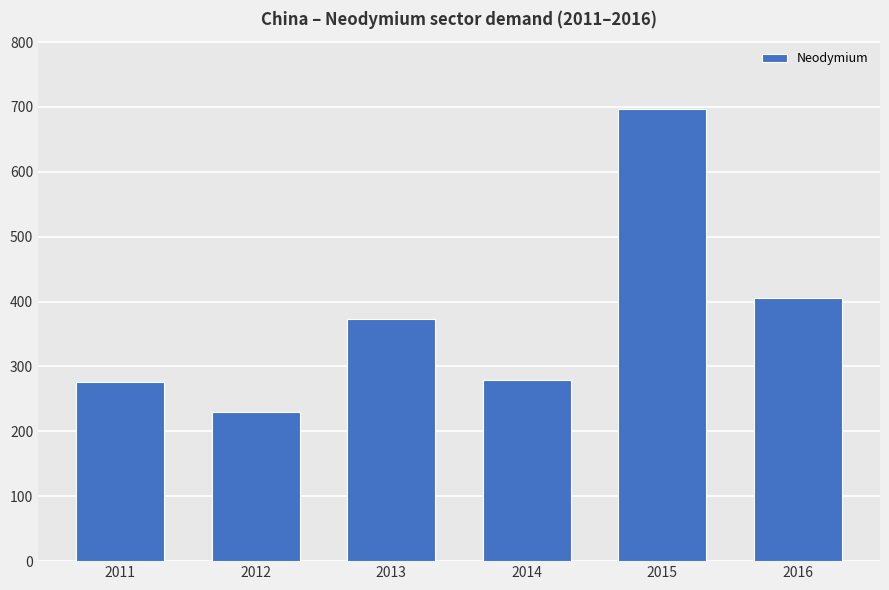

Where does the data first go above 373?

2013